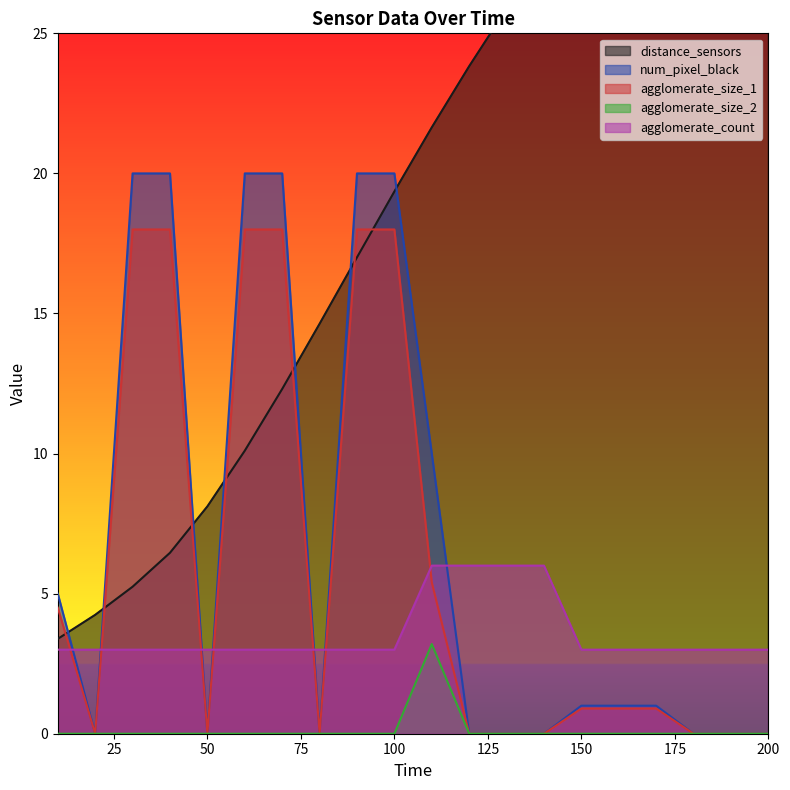

Read the distance_sensors value at 190.

36.0